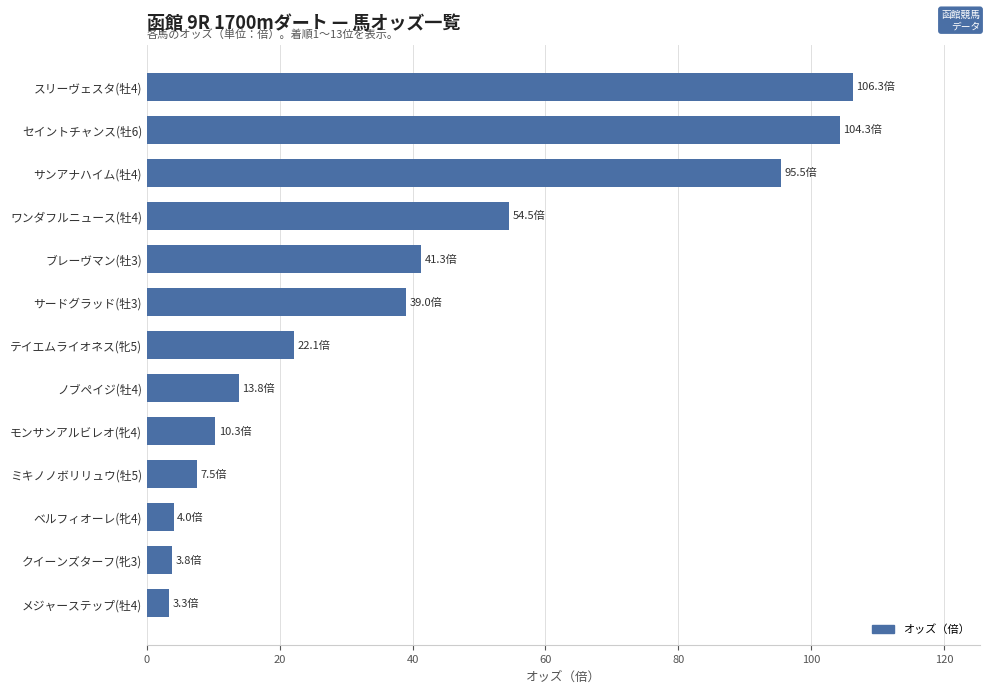

What is the label of the 7th bar from the top?

テイエムライオネス(牝5)